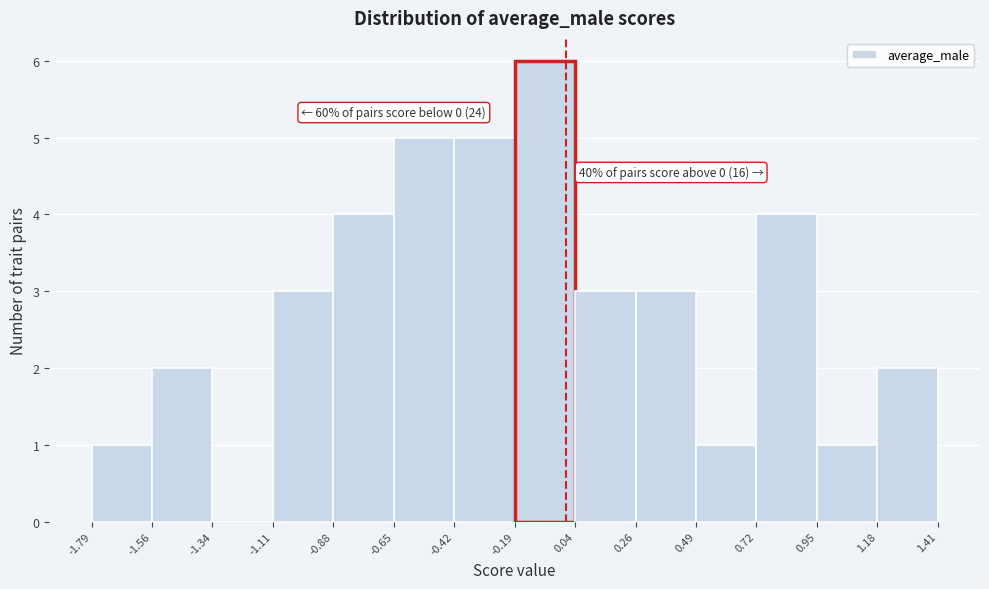

Over which range of the x-axis is the bar tallest?

-0.19 to 0.04